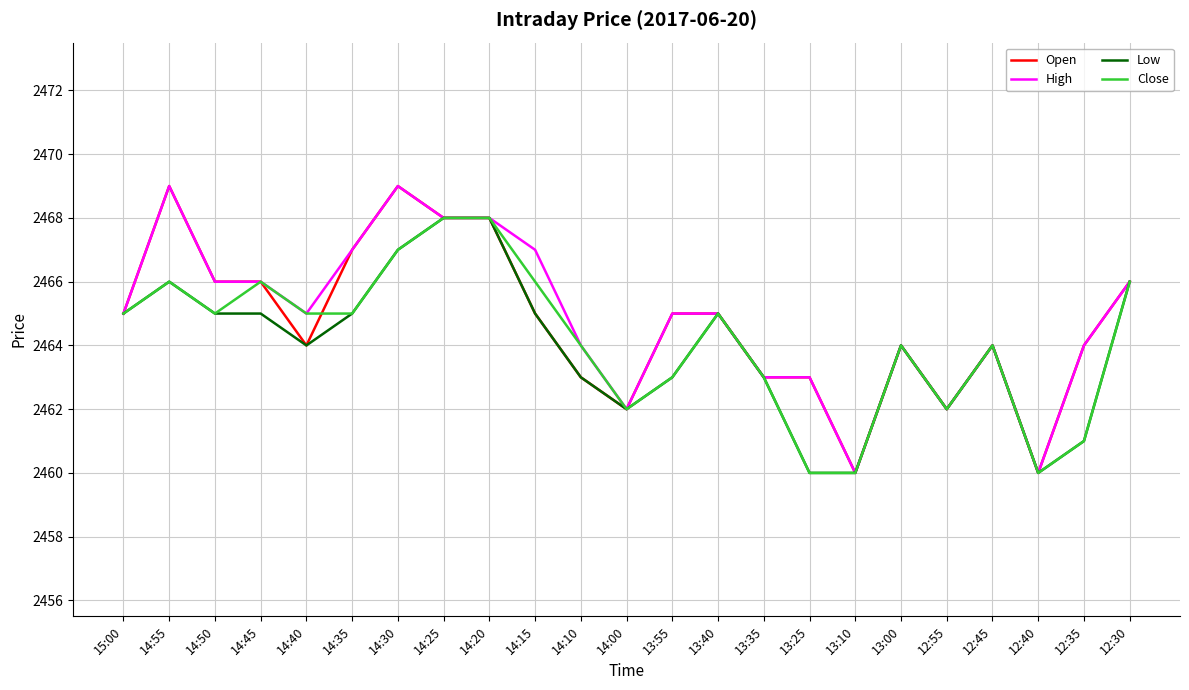

What is the difference between the maximum and second lowest values in the Low series?

8